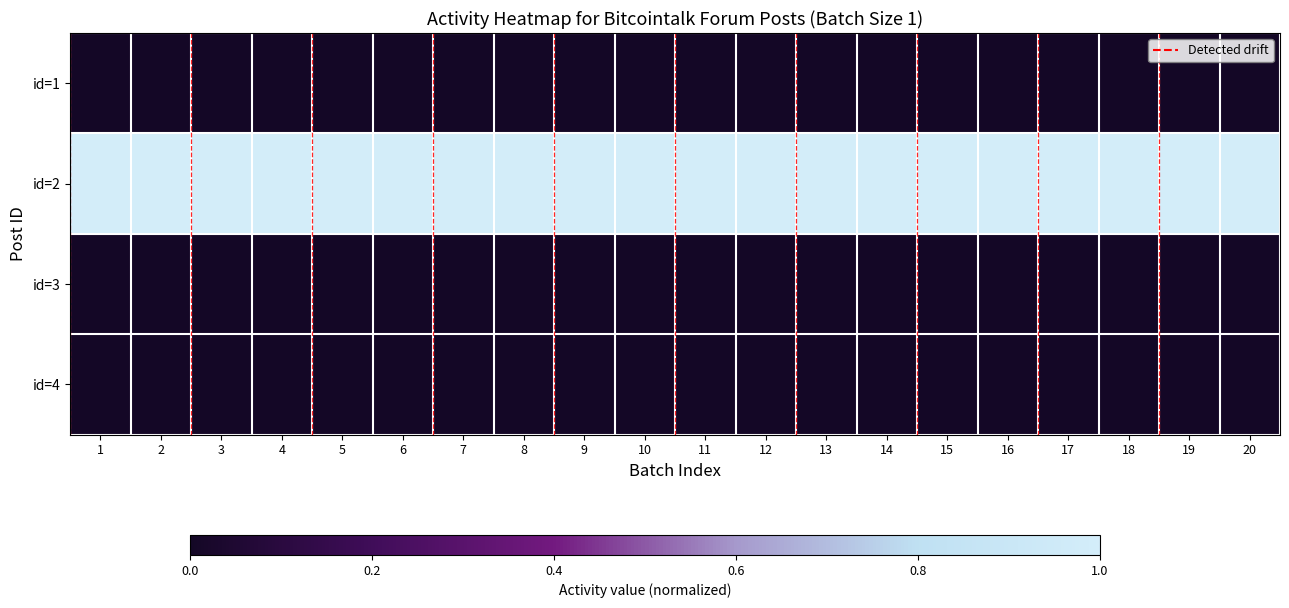

Reading right to left, extract all data points from this chart.

id=1: 20=0	19=0	18=0	17=0	16=0	15=0	14=0	13=0	12=0	11=0	10=0	9=0	8=0	7=0	6=0	5=0	4=0	3=0	2=0	1=0
id=2: 20=1	19=1	18=1	17=1	16=1	15=1	14=1	13=1	12=1	11=1	10=1	9=1	8=1	7=1	6=1	5=1	4=1	3=1	2=1	1=1
id=3: 20=0	19=0	18=0	17=0	16=0	15=0	14=0	13=0	12=0	11=0	10=0	9=0	8=0	7=0	6=0	5=0	4=0	3=0	2=0	1=0
id=4: 20=0	19=0	18=0	17=0	16=0	15=0	14=0	13=0	12=0	11=0	10=0	9=0	8=0	7=0	6=0	5=0	4=0	3=0	2=0	1=0